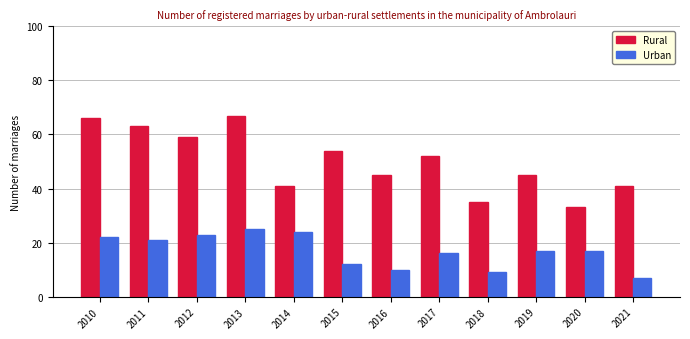

Which series has the largest total across all categories?

Rural